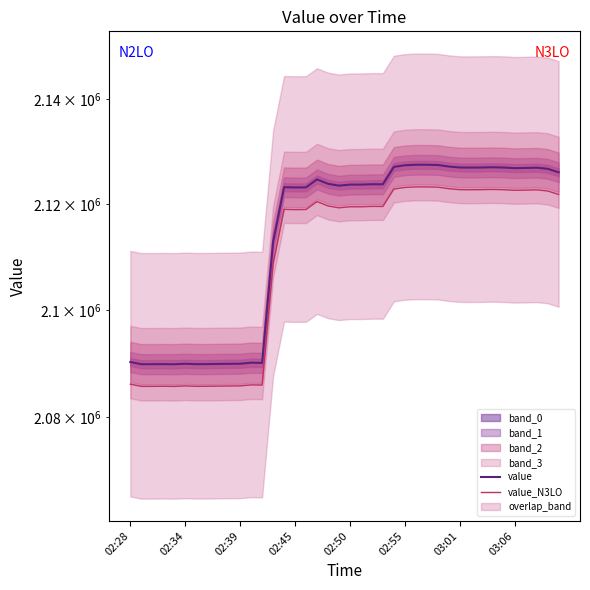

How many data points does each series have?

40